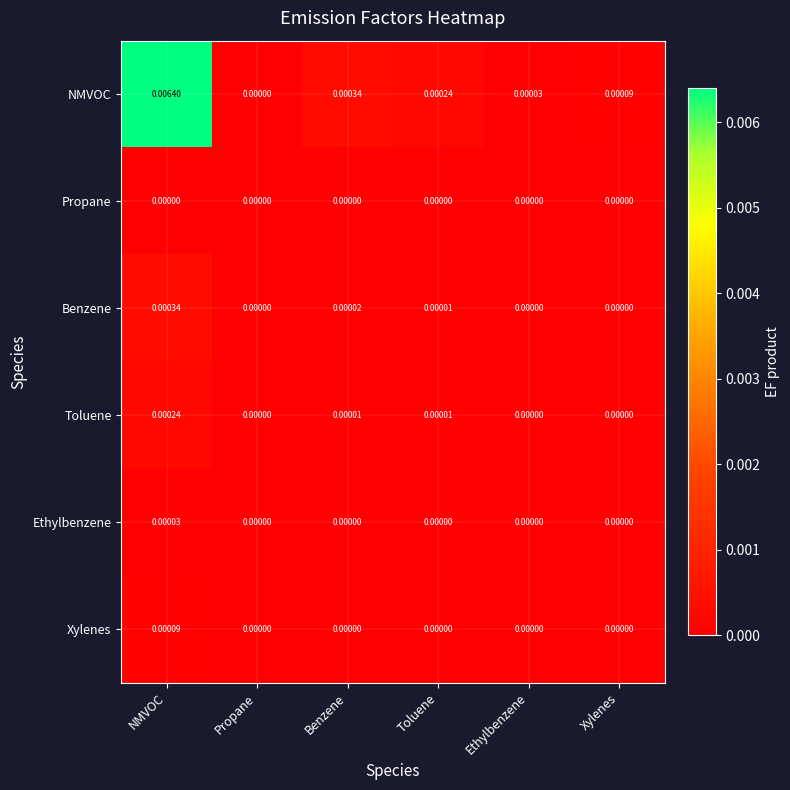

Between Toluene and Ethylbenzene, which series saw the biggest shift?

NMVOC